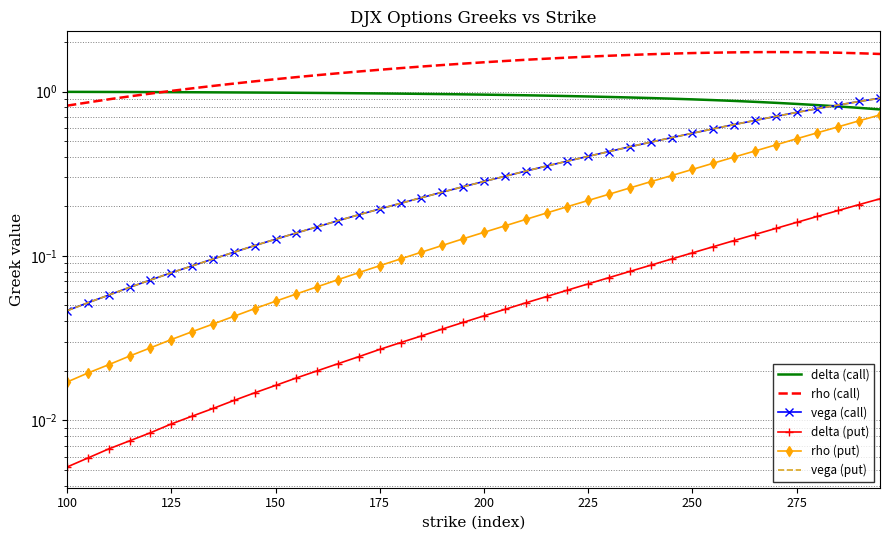

Where is vega (call) nearest to the value 0?

100